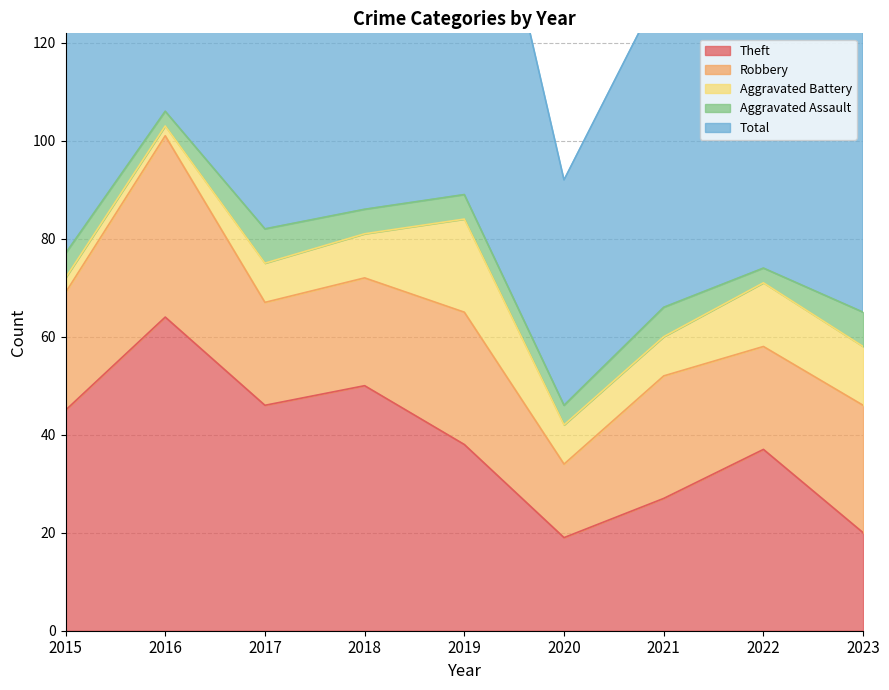

Which label corresponds to the largest value in the chart?

2016